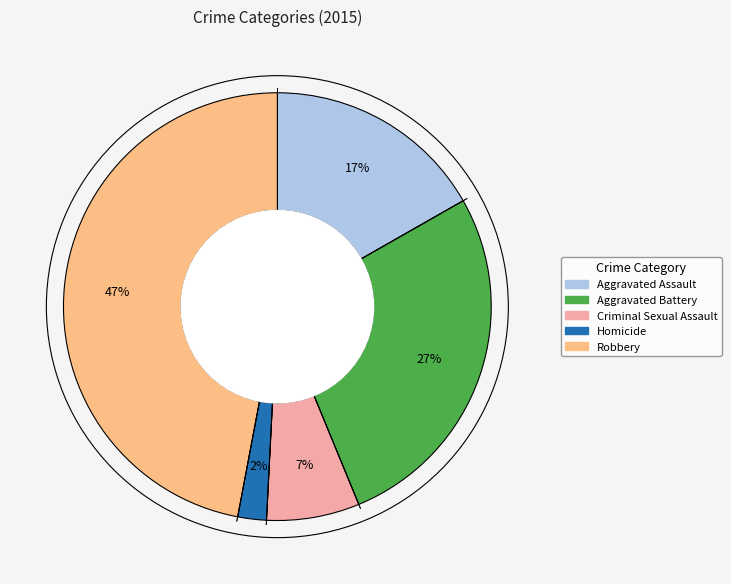

Does Criminal Sexual Assault account for over 50% of the chart?

No